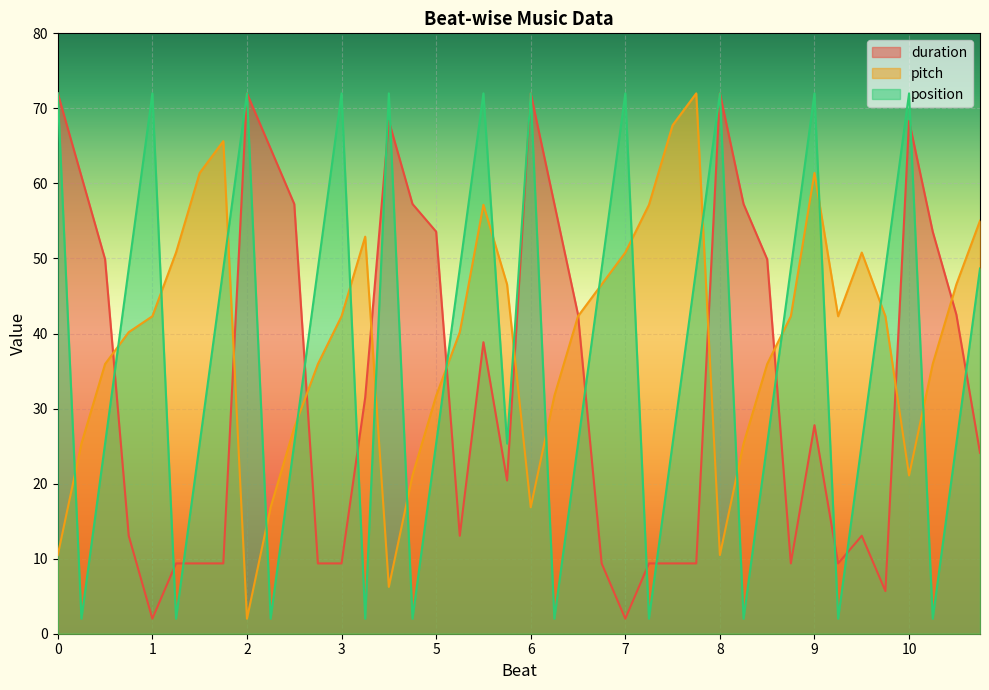

What is the difference between the maximum and minimum values in the pitch series?

70.0